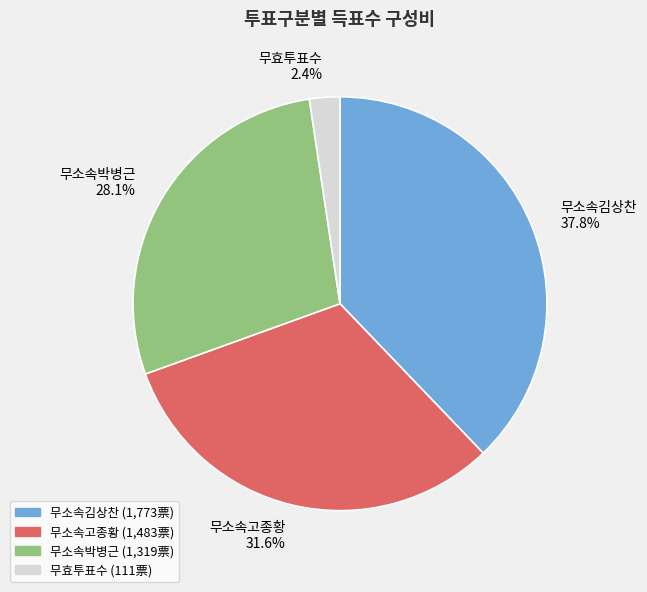

What is the smallest slice in the pie chart?

무효투표수